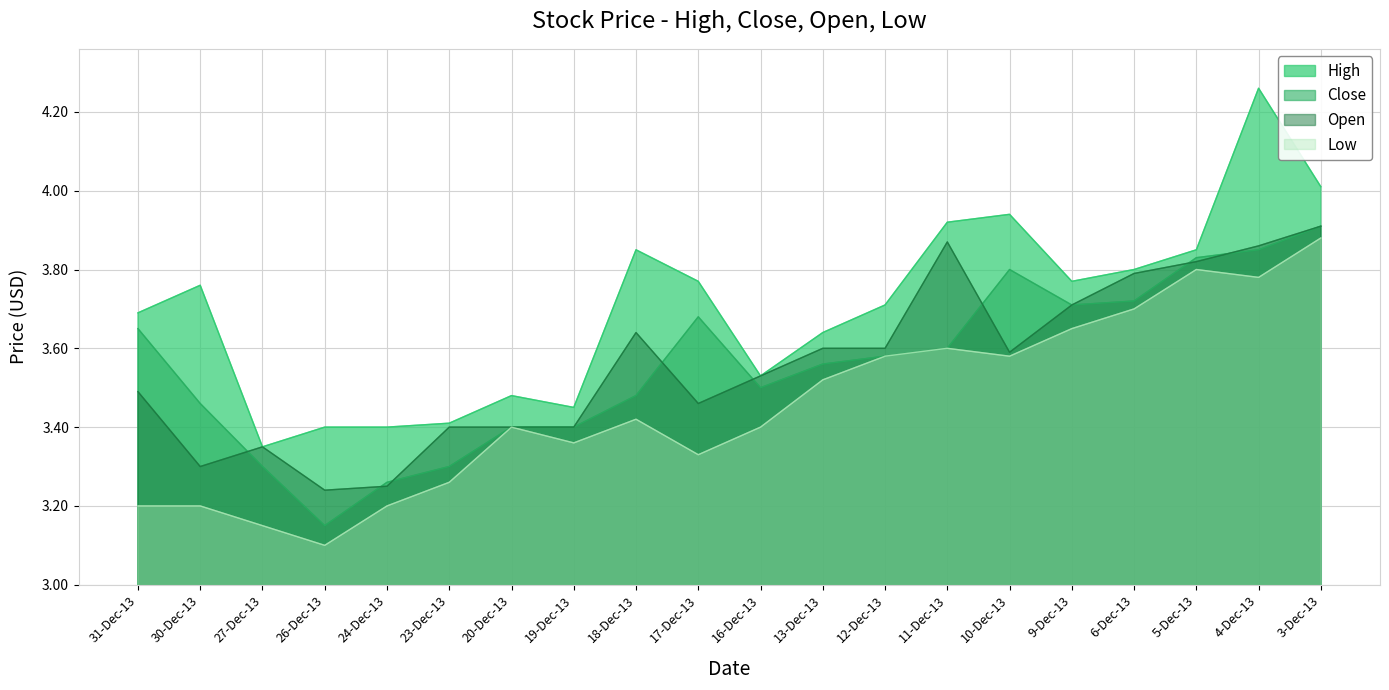

What is the difference between the maximum and minimum values in the Open series?

0.7